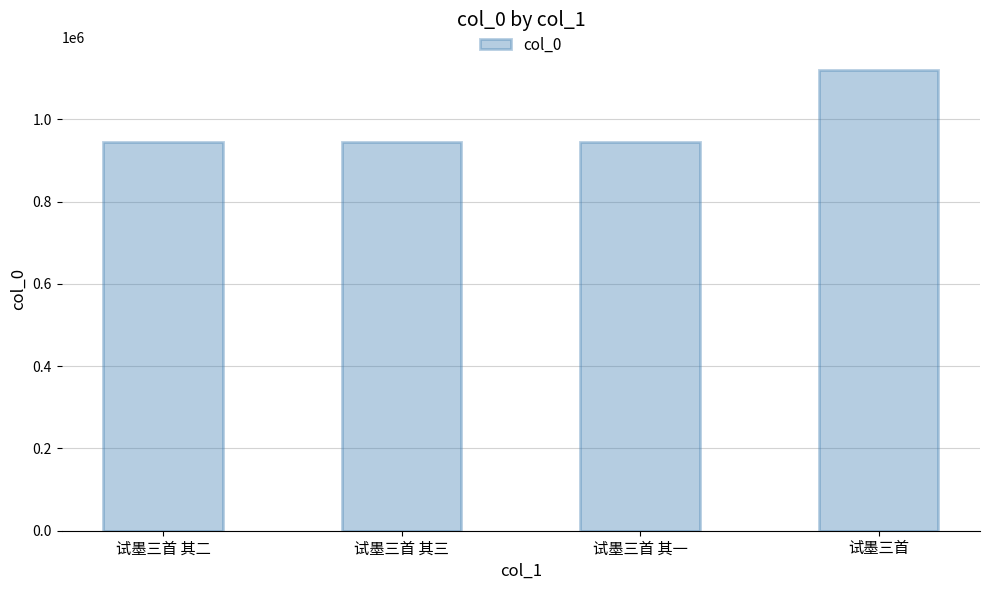

What is the label of the 2nd bar from the left?

试墨三首 其三